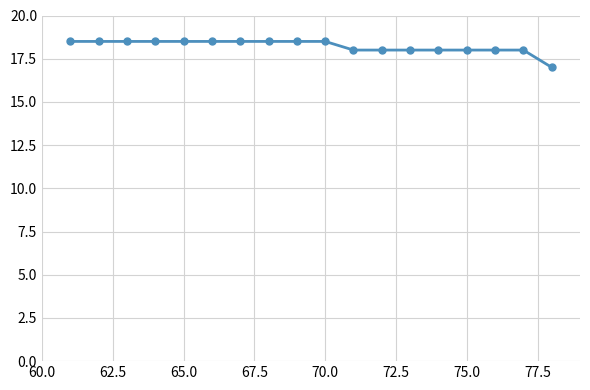

What is the difference between the second highest and second lowest values?

0.5